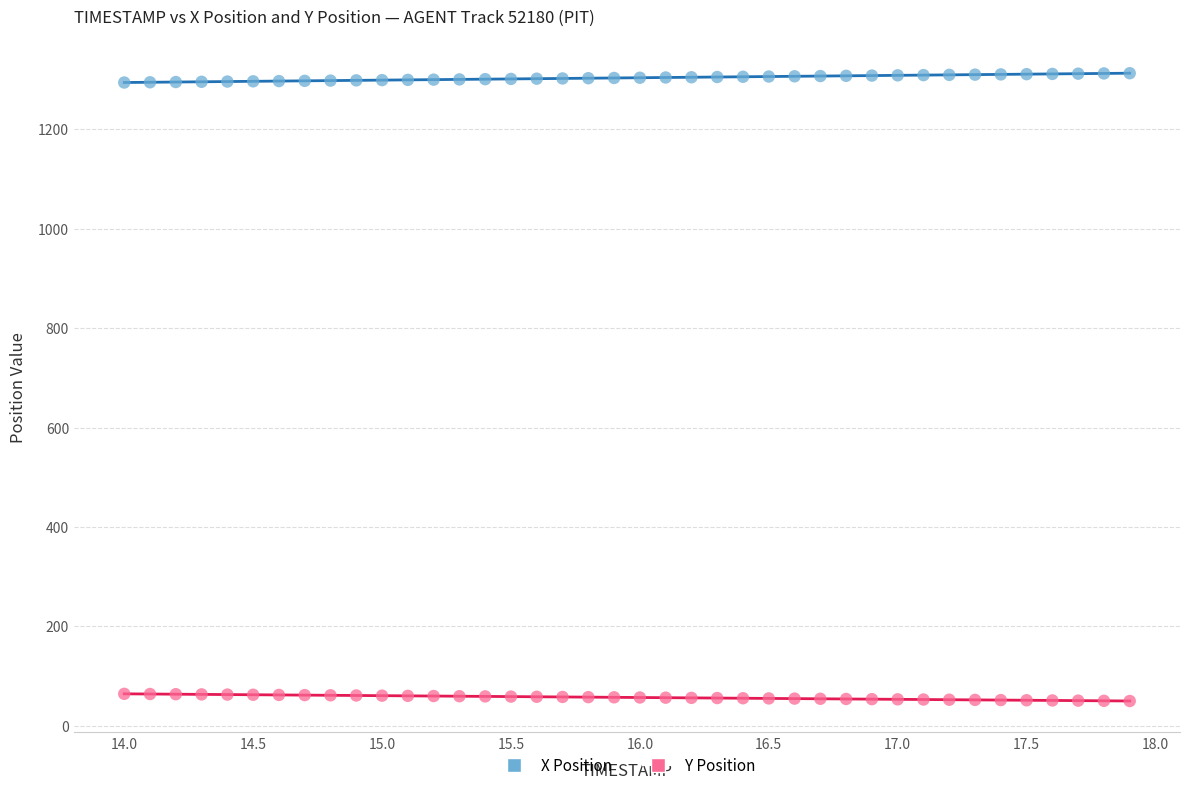

Across all data points, what is the range of X values (max minus min)?

3.9